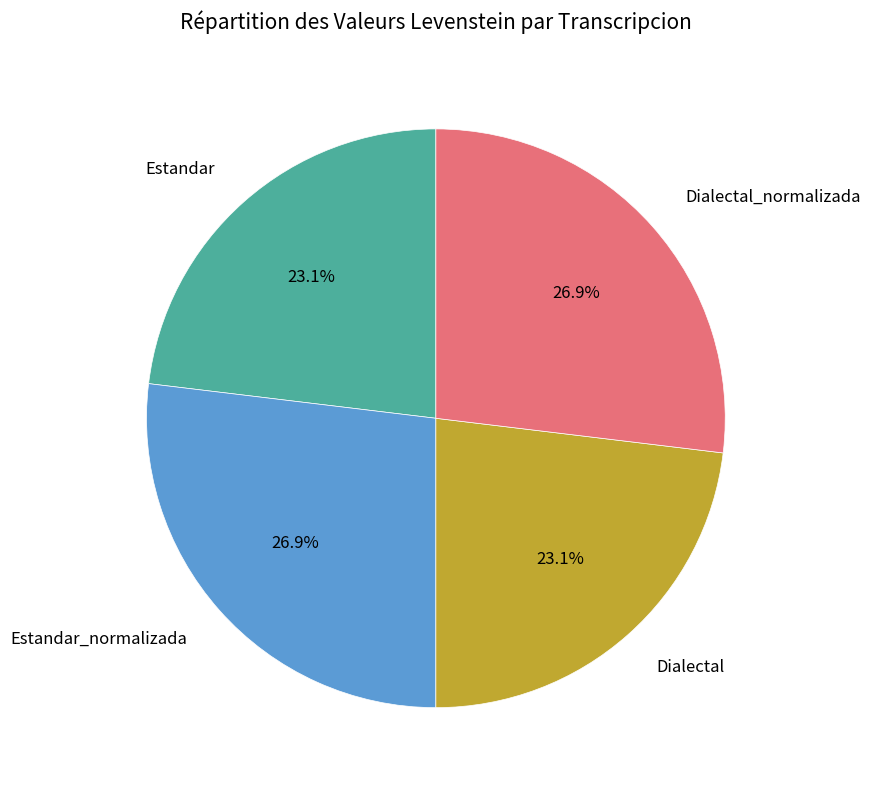

To the nearest percent, what percentage of the pie is Dialectal_normalizada?

27%